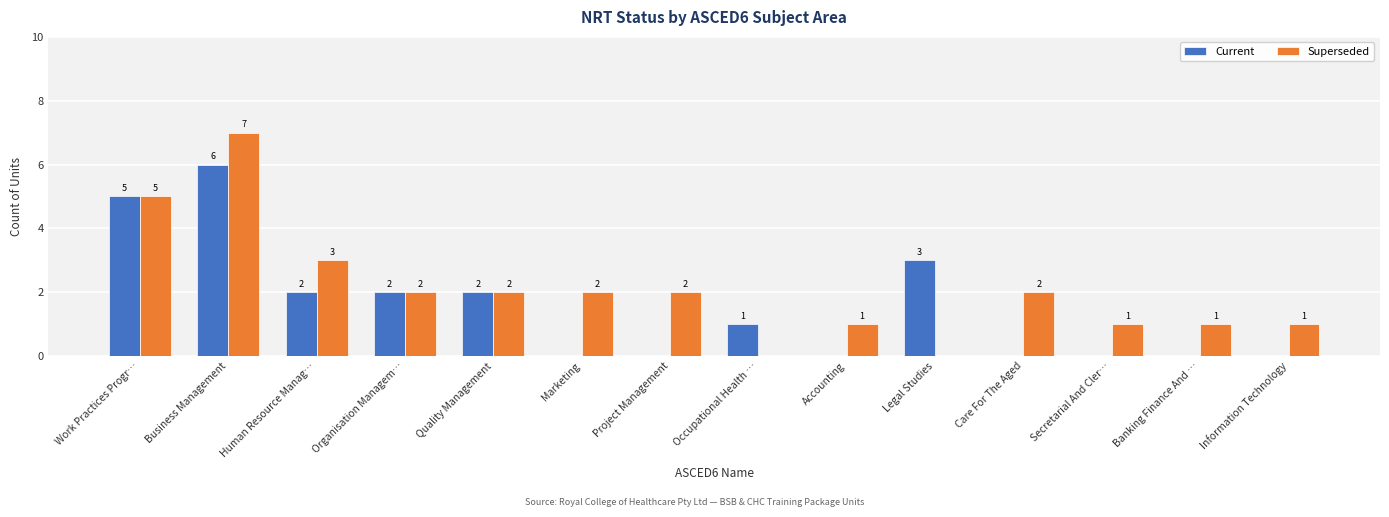

Count the number of categories in the chart.

14